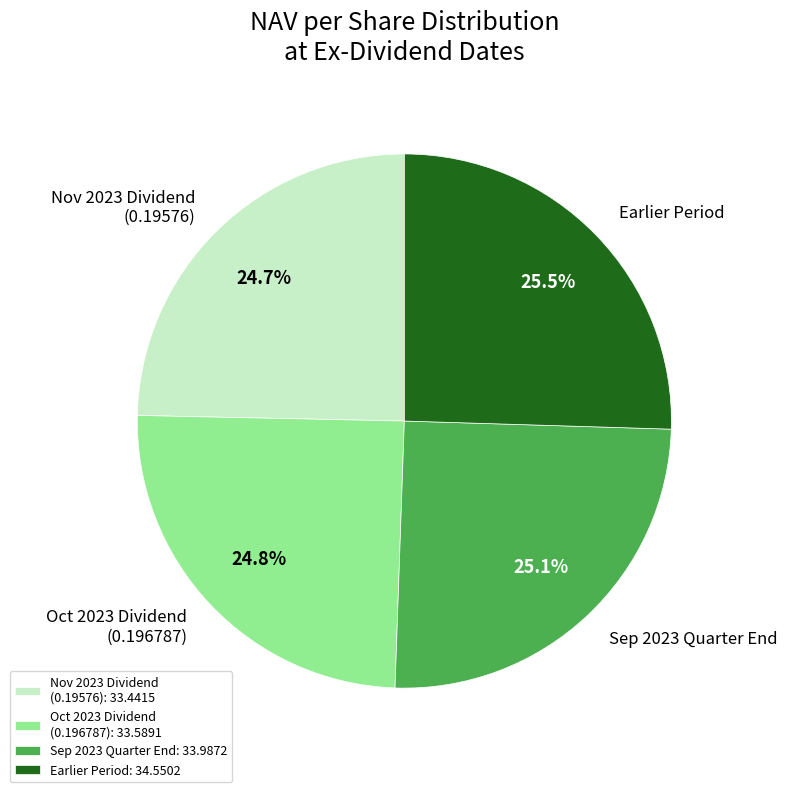

Approximately how many times larger is the value at Earlier Period compared to Nov 2023 Dividend (0.19576)?

1.0